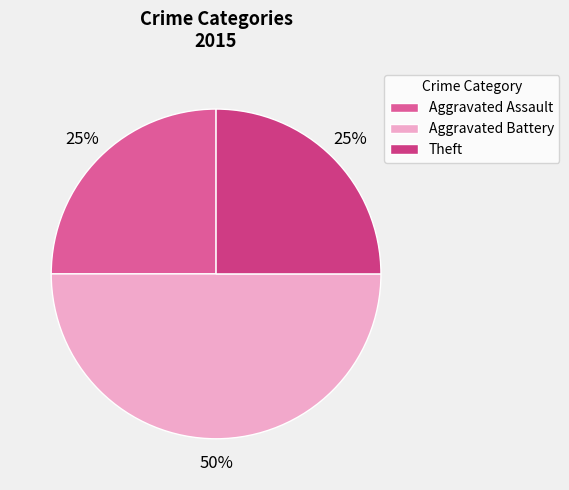

Does Theft represent more than half of the total?

No